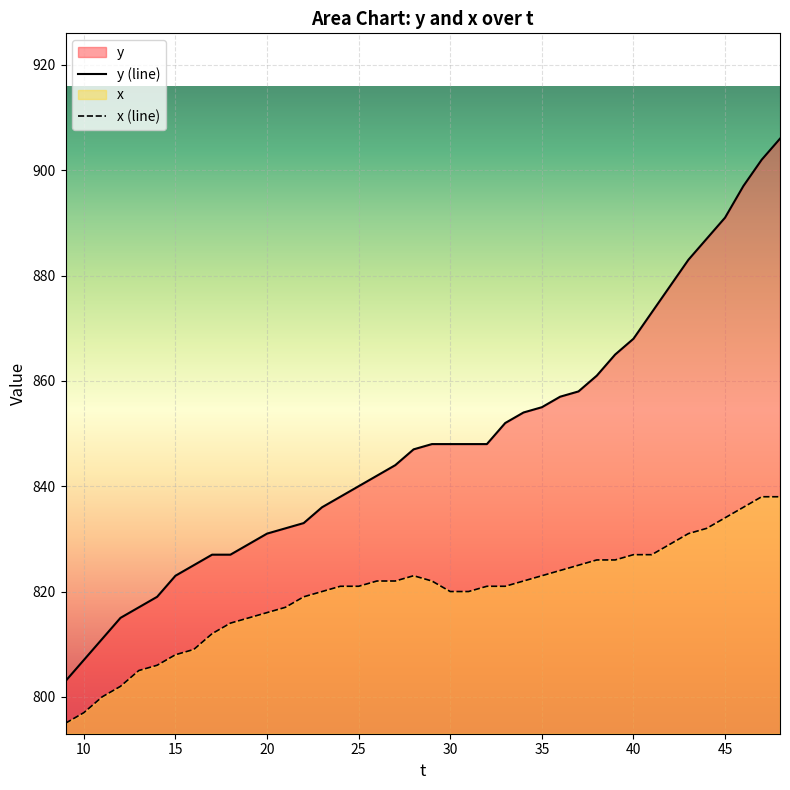

Which series has the widest spread of values?

y (line)